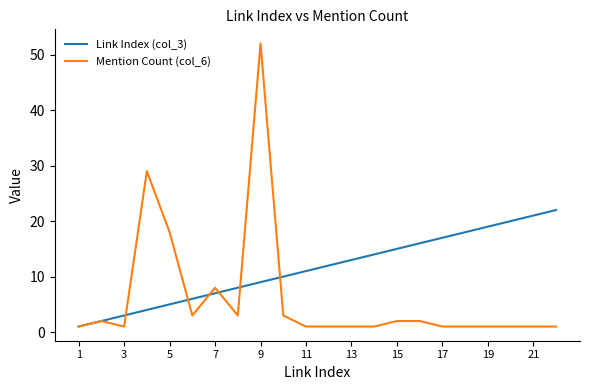

List the series in order of their overall mean, lowest first.

Mention Count (col_6), Link Index (col_3)